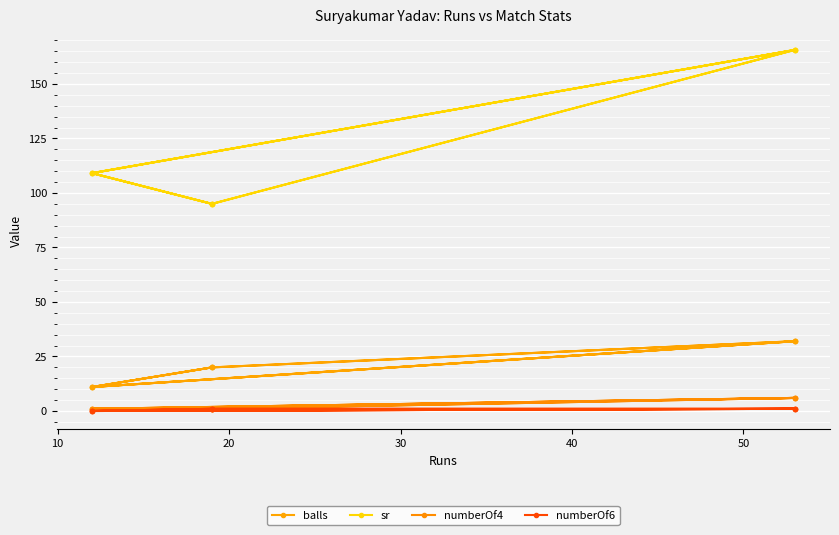

Rank the series by their maximum value, from highest to lowest.

sr, balls, numberOf4, numberOf6